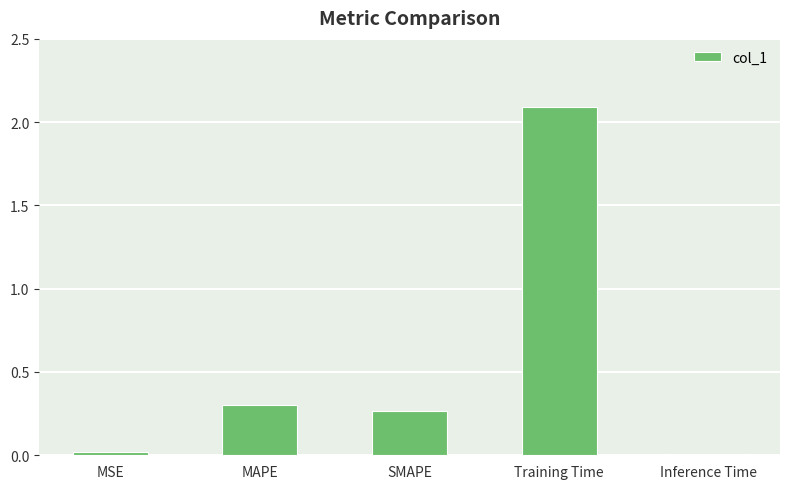

What is the greatest value displayed?

2.1